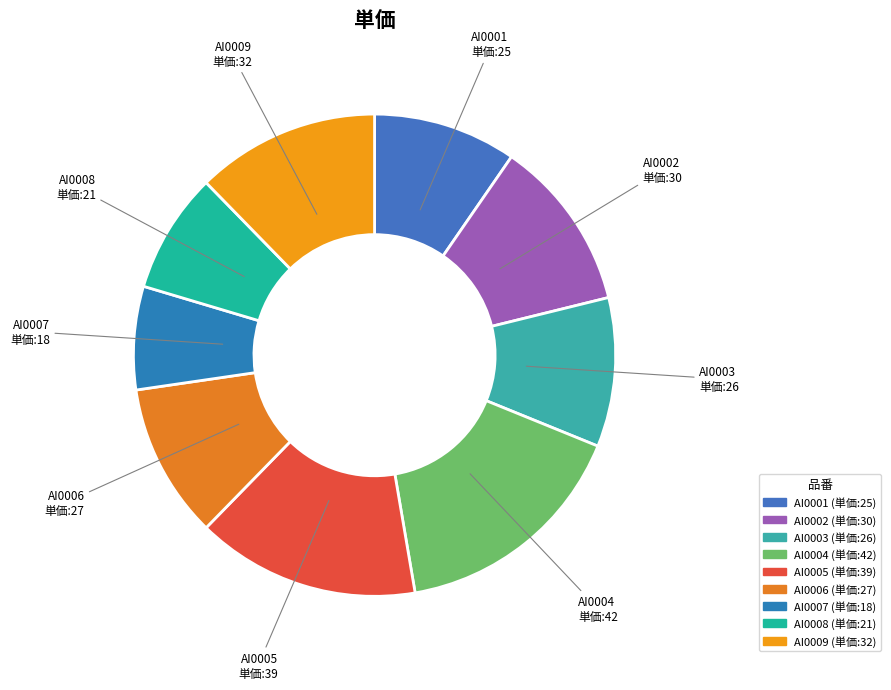

Count the number of slices in the pie.

9